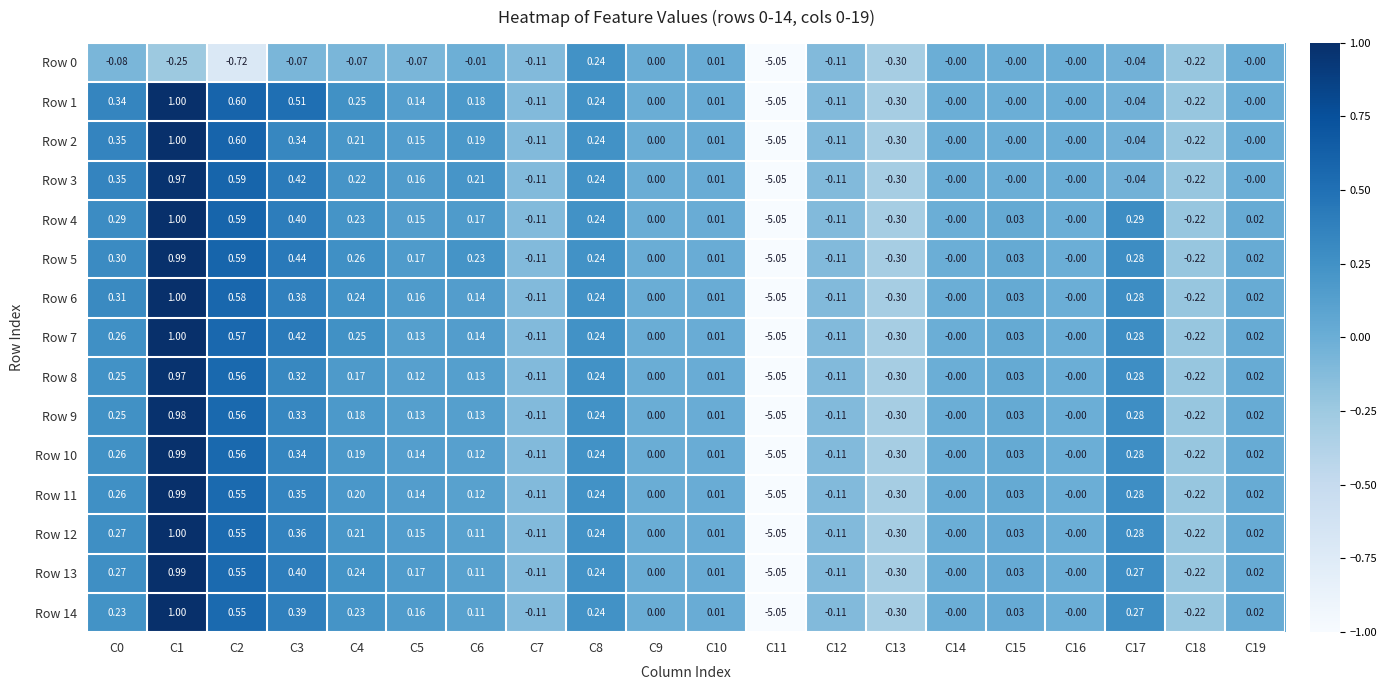

Is the value of Row 11 at C6 greater than the value of Row 9 at C18?

Yes